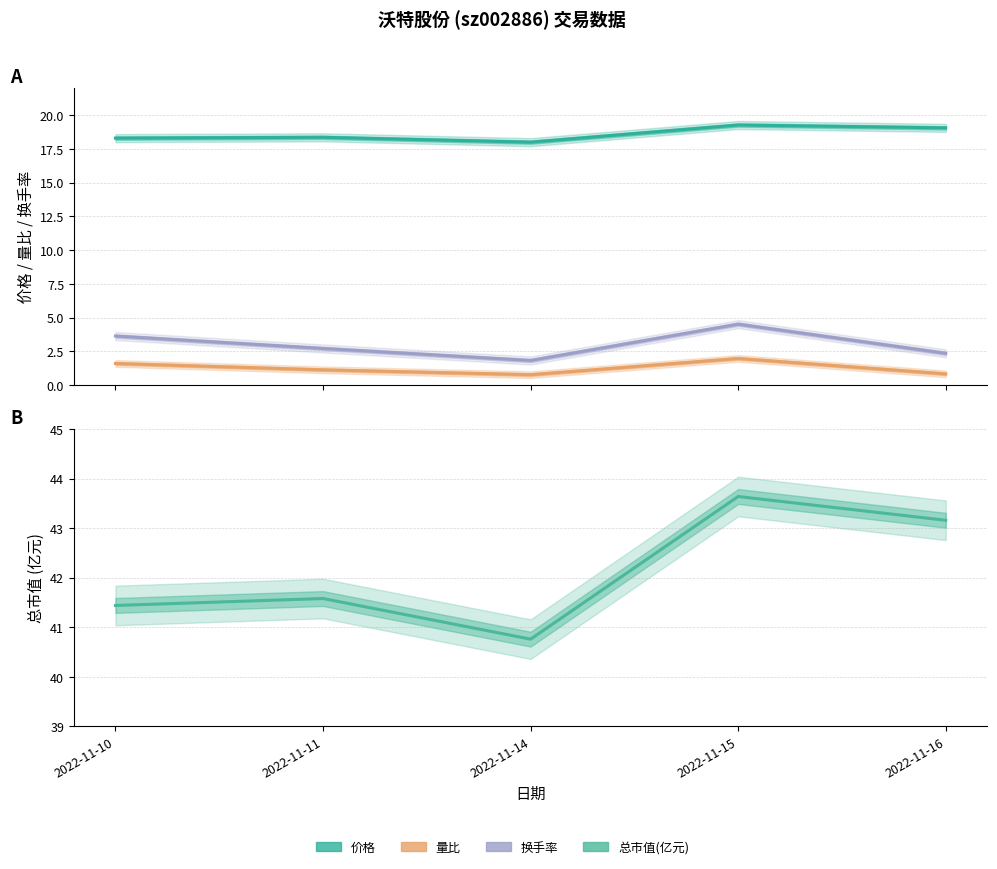

What is the spread (max minus min) of values at 2022-11-14?

40.0